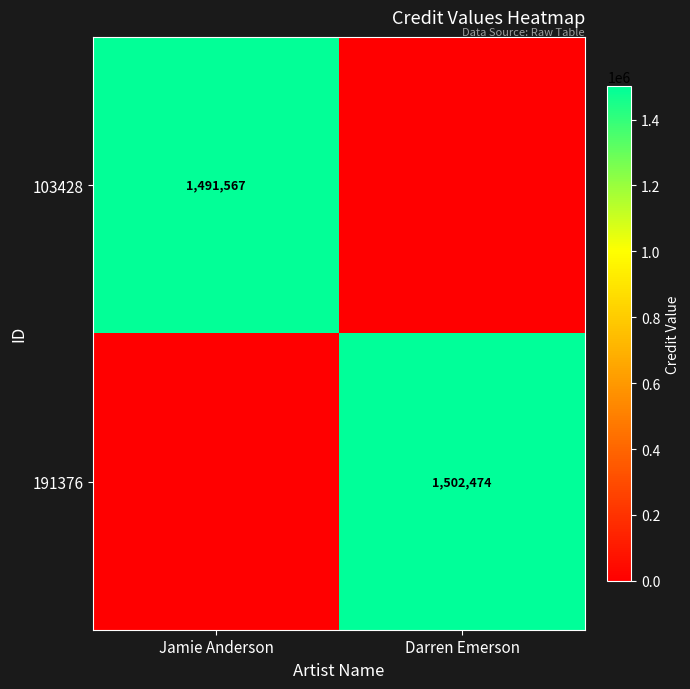

Between Jamie Anderson and Darren Emerson, which is larger?

Jamie Anderson